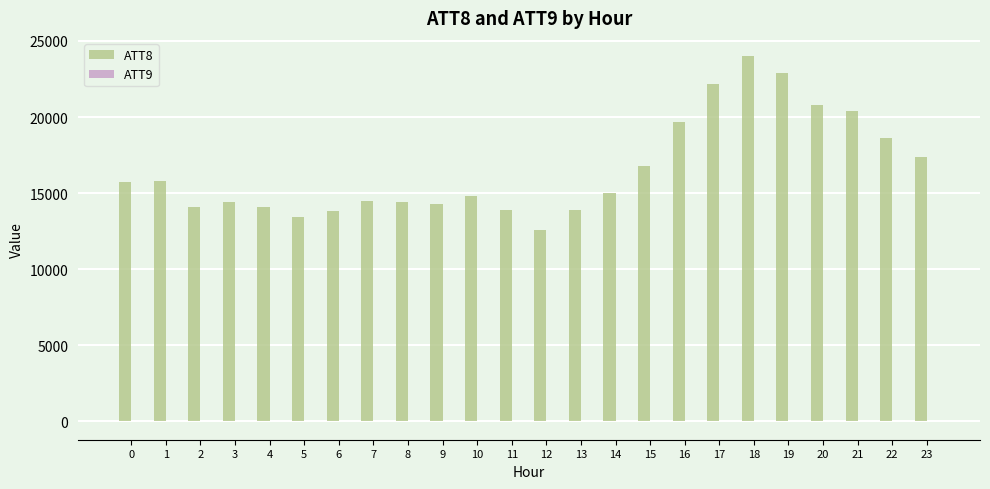

Which series has the largest total across all categories?

ATT8